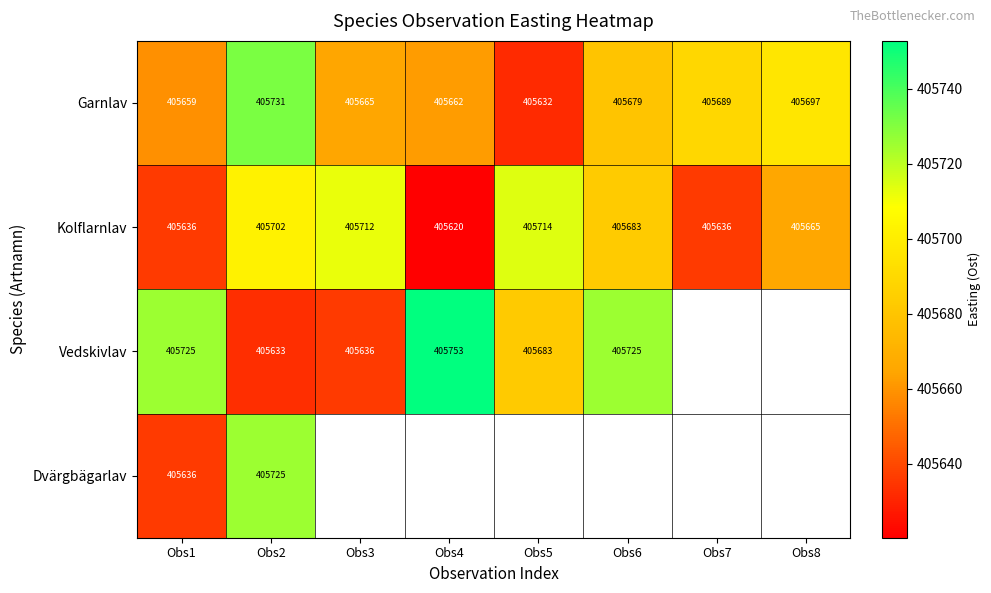

Rank the series at Obs2 from lowest to highest value.

Vedskivlav, Kolflarnlav, Dvärgbägarlav, Garnlav